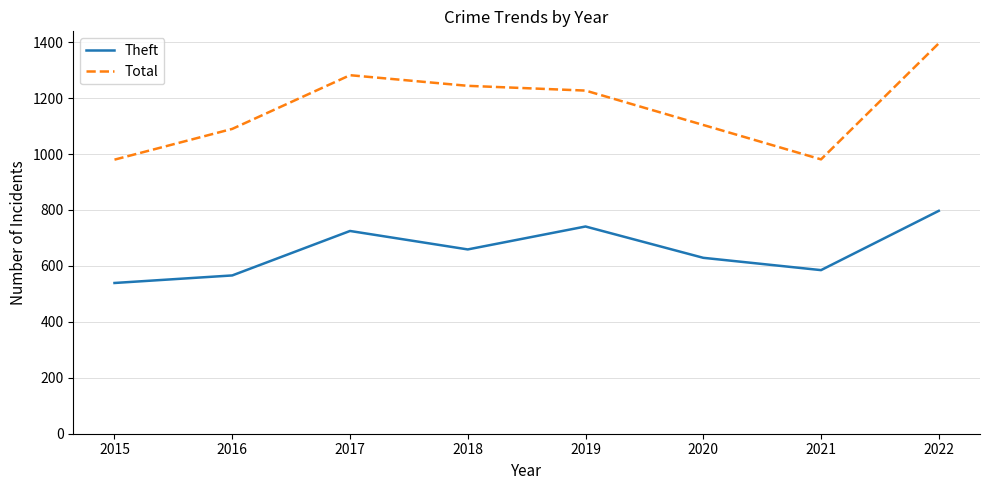

Rank the series by their average value, from lowest to highest.

Theft, Total